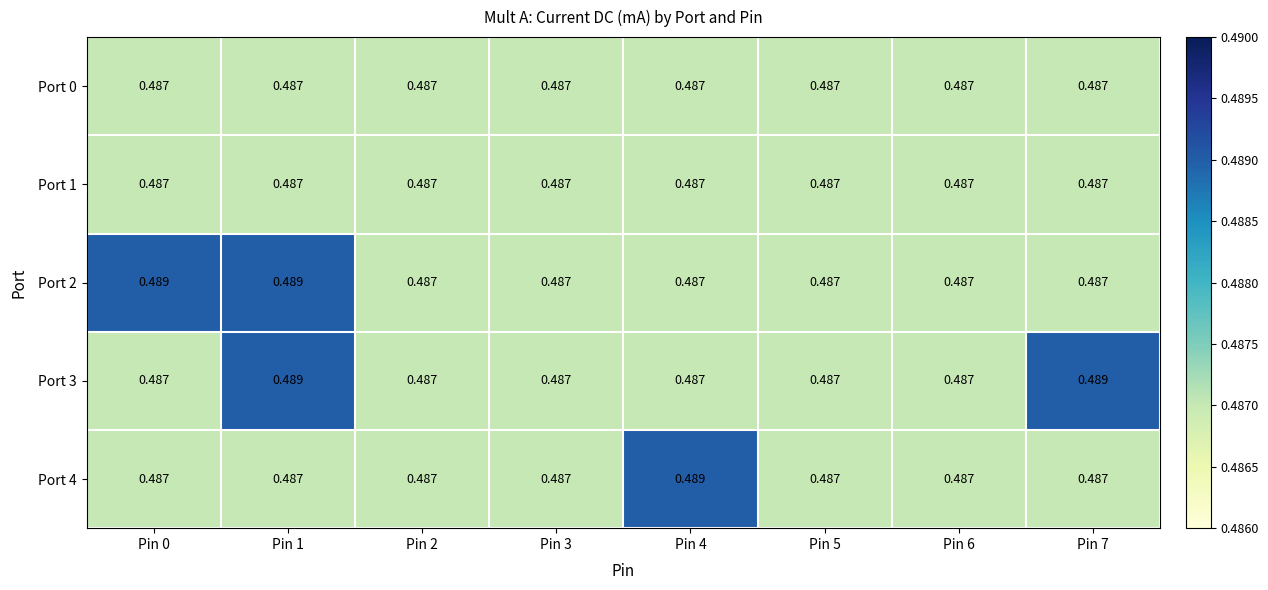

At how many categories does at least one series exceed 0?

8